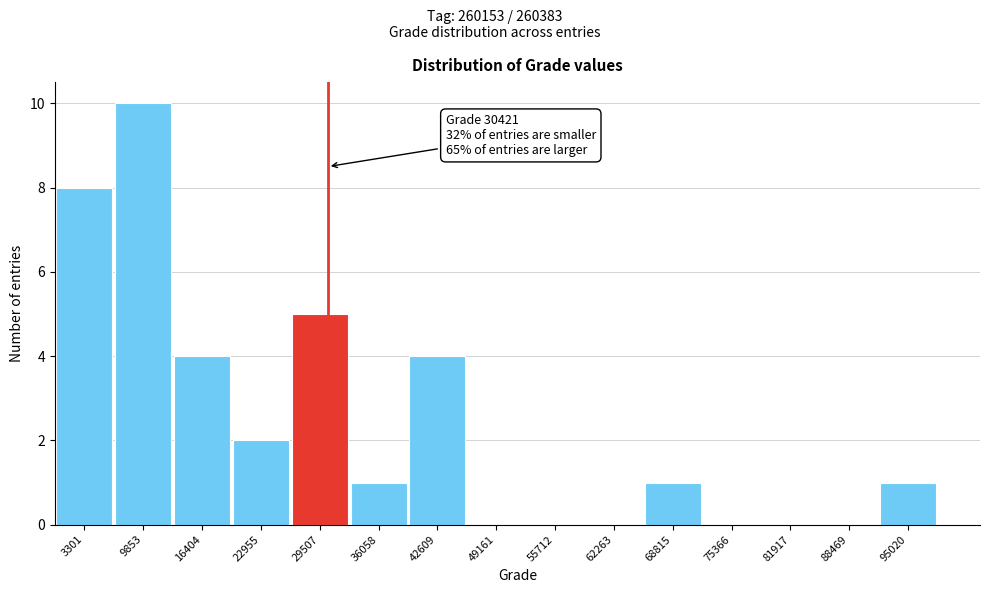

Over which range of the x-axis is the bar tallest?

7000 to 13000